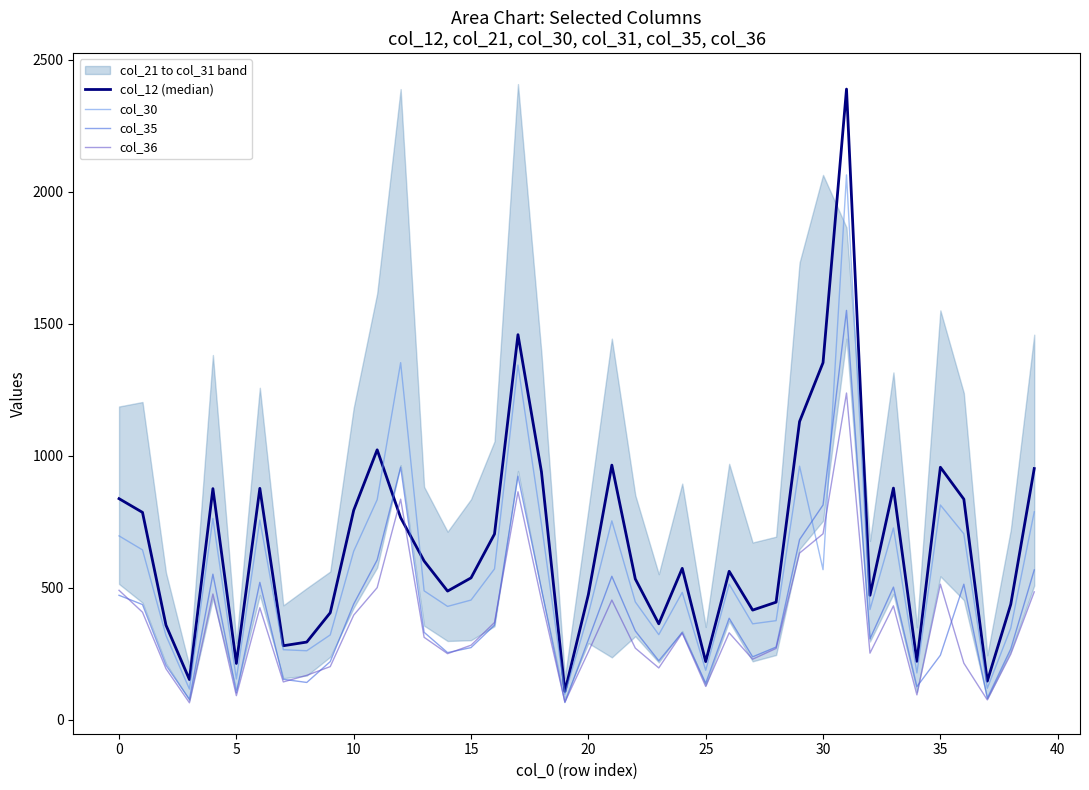

True or false: col_30 and col_35 cross at least once.

True